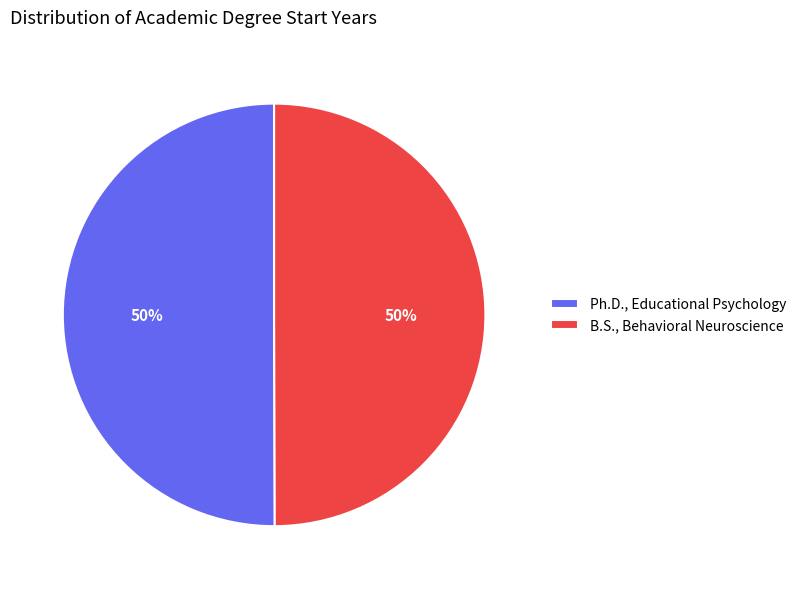

To the nearest percent, what portion does Ph.D., Educational Psychology represent?

50%